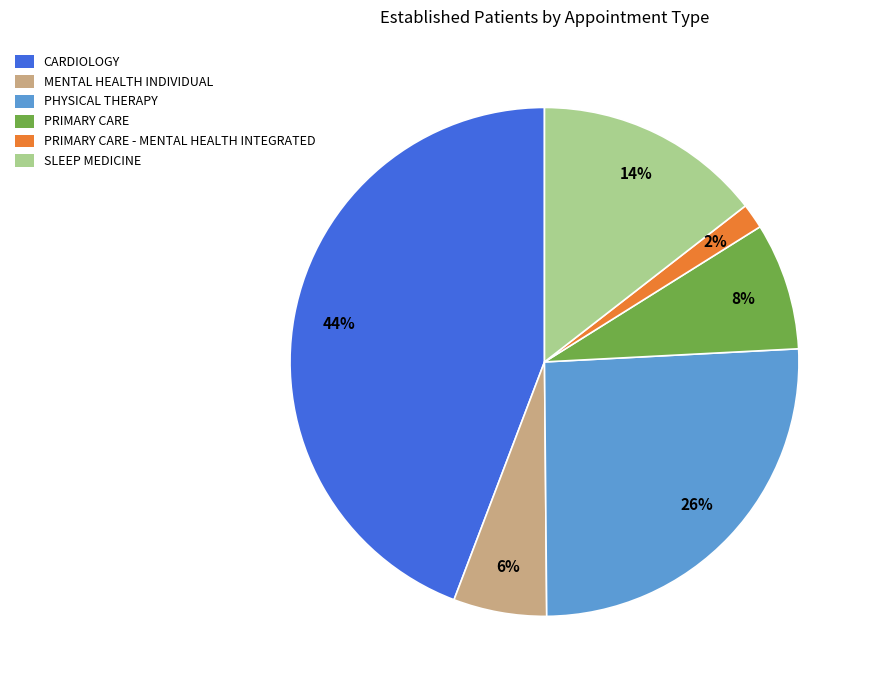

To the nearest percent, what is the average slice percentage?

17%